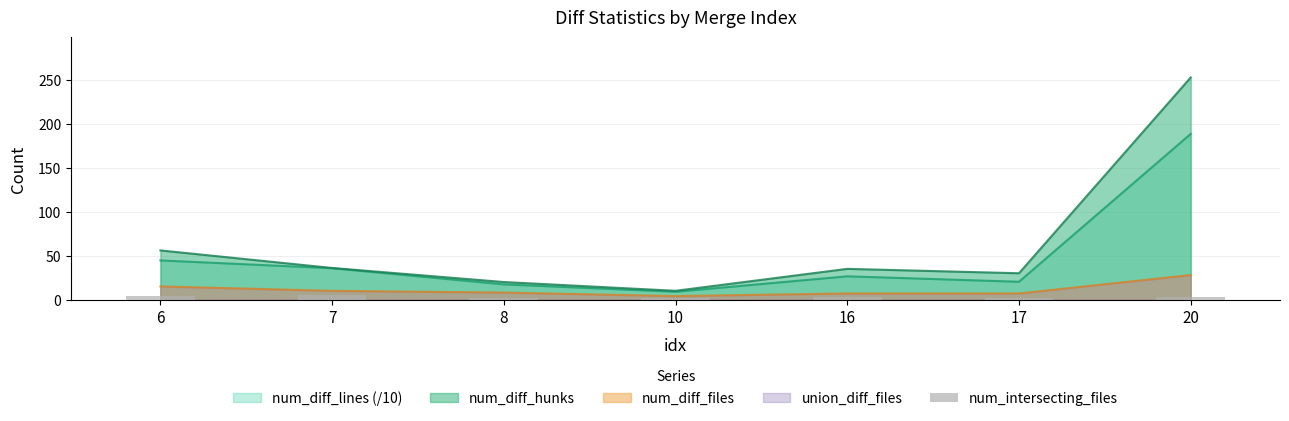

Count the values in the range 2 to 4.

6